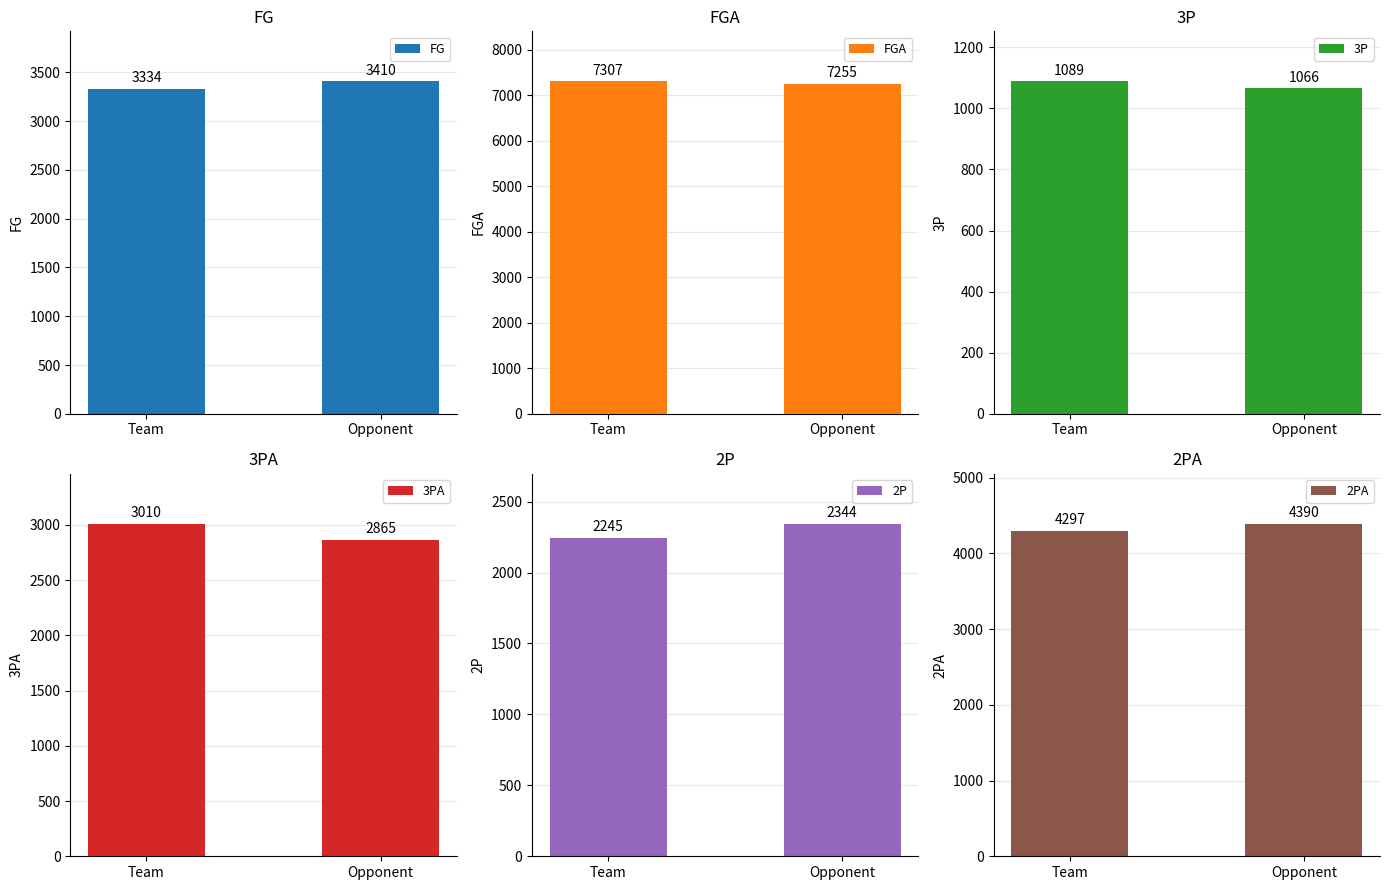

Between Team and Opponent, which series saw the biggest shift?

3PA